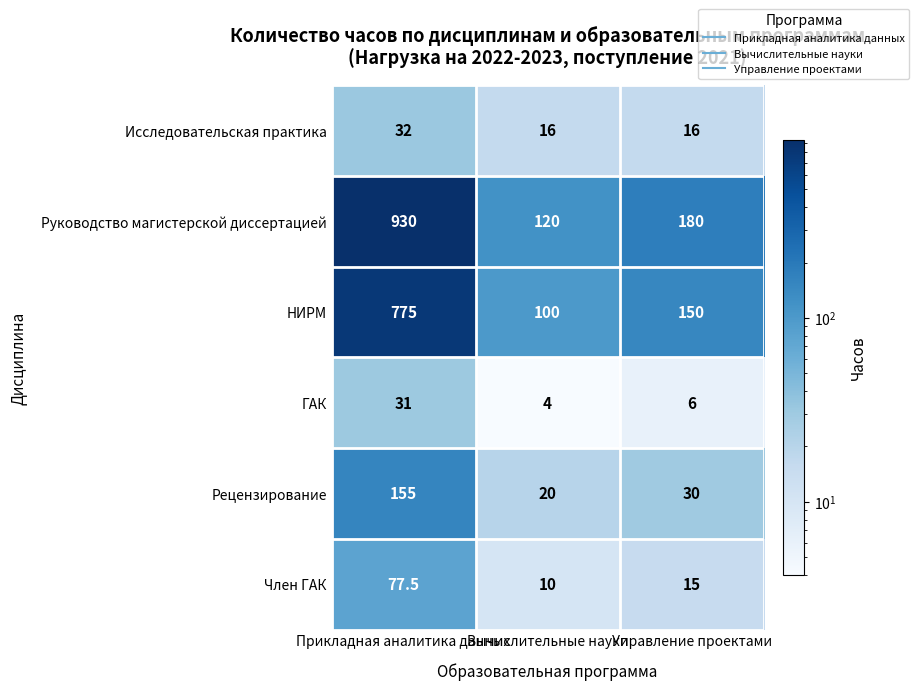

Which series has the largest range (max minus min)?

Руководство магистерской диссертацией